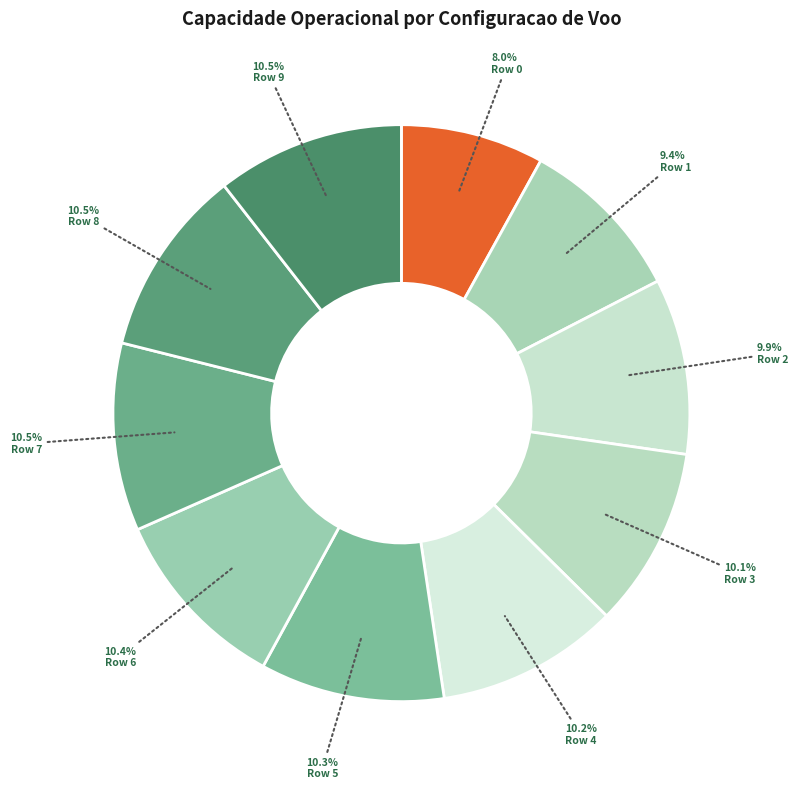

How many segments does this pie chart have?

10